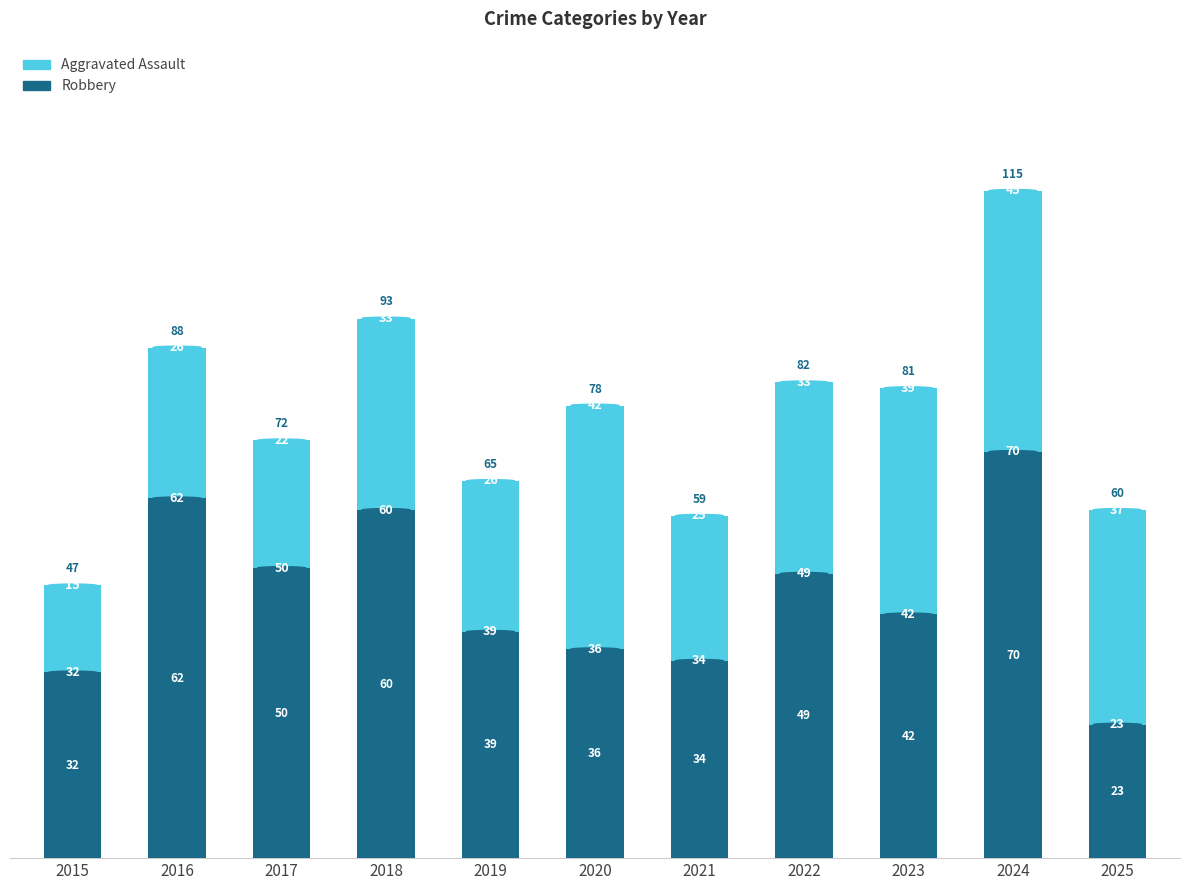

What is the highest value of the Robbery series?

70